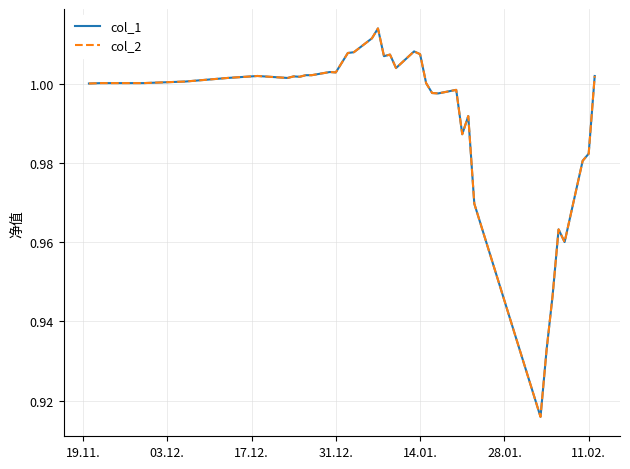

Is this an area chart (filled region under the line)?

No